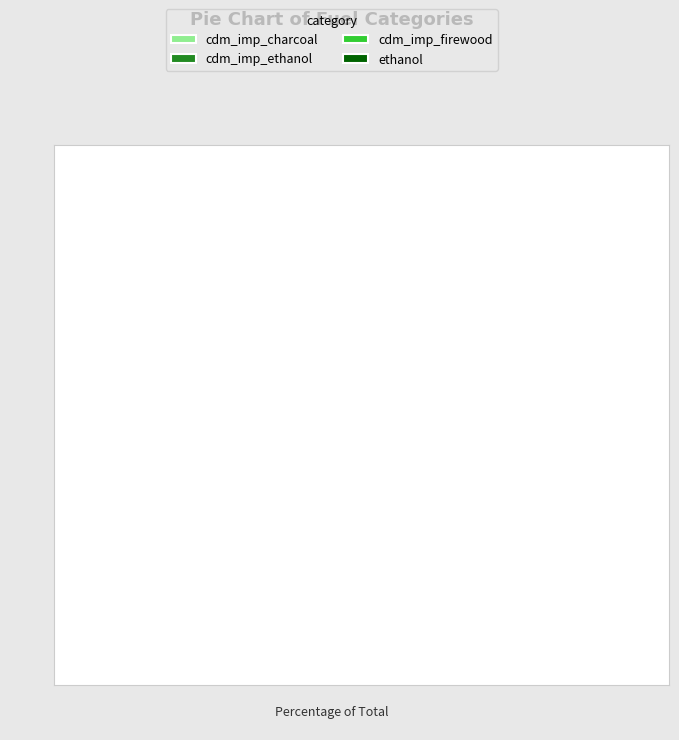

Which category has the biggest portion of the pie?

cdm_imp_charcoal